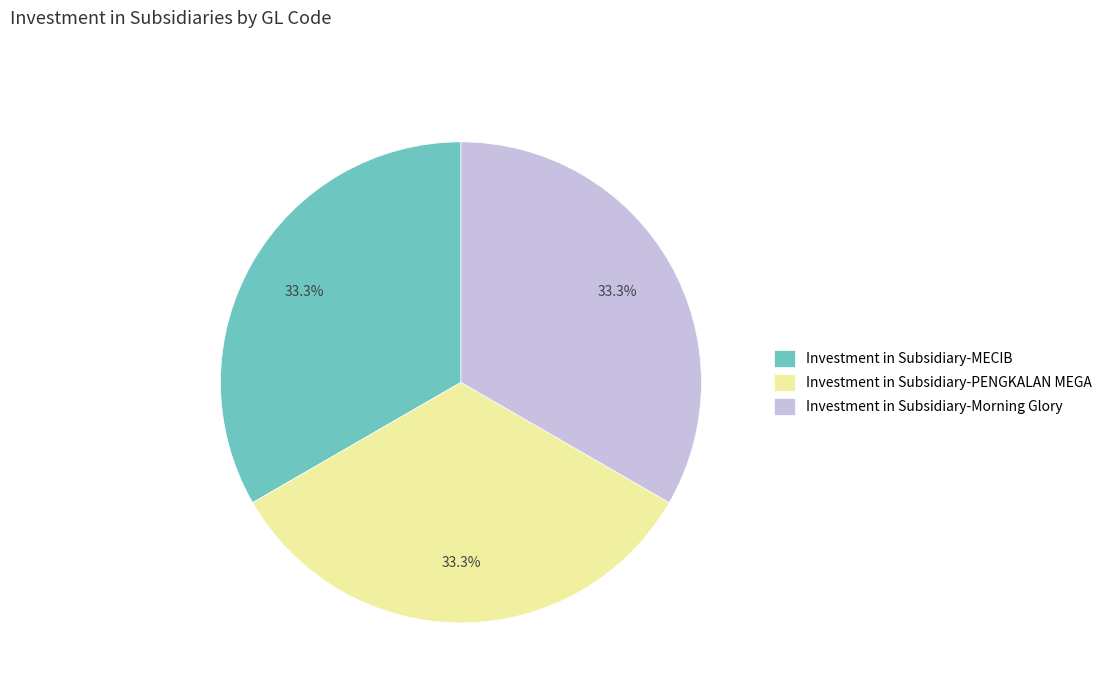

Approximately how many times larger is the value at Investment in Subsidiary-MECIB compared to Investment in Subsidiary-Morning Glory?

1.0